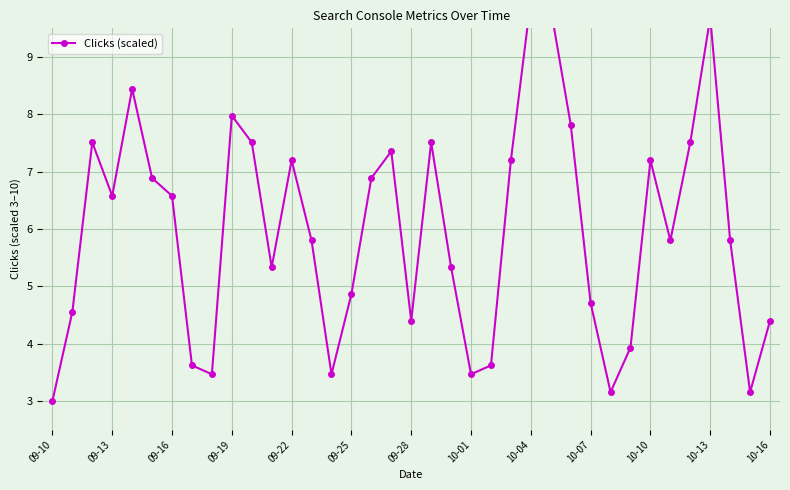

How many data points are above 5?

23